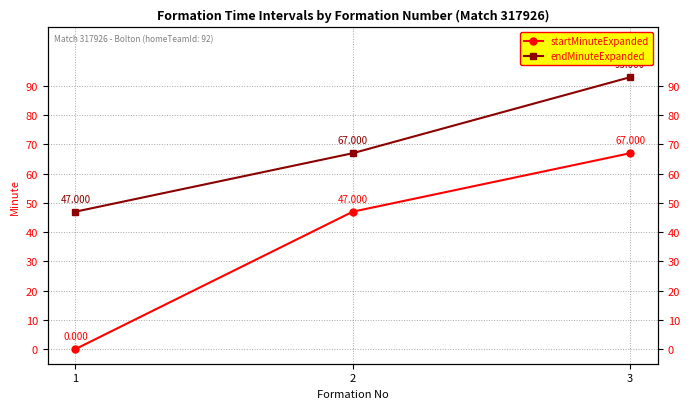

What is the difference between the highest and lowest values at 1?

47